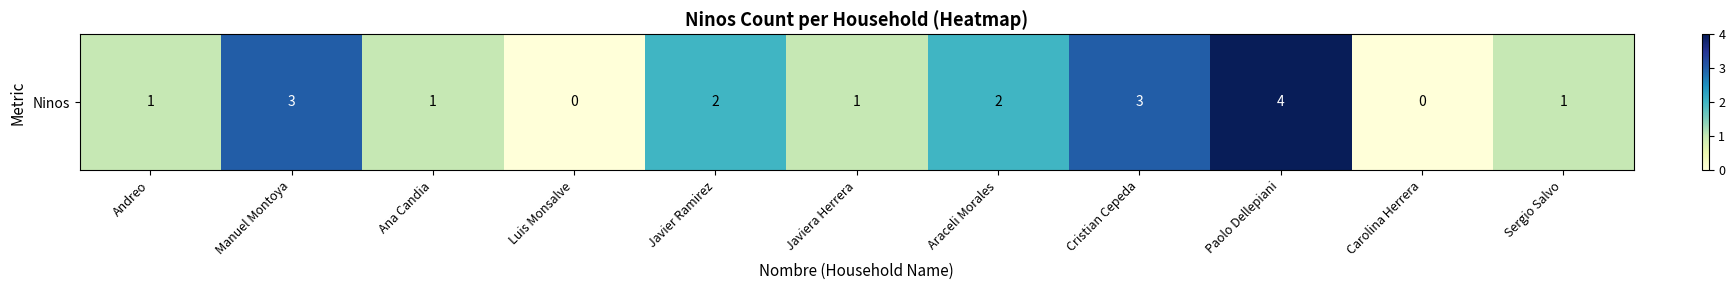

Reading right to left, what are all the values shown in this chart?

1	0	4	3	2	1	2	0	1	3	1